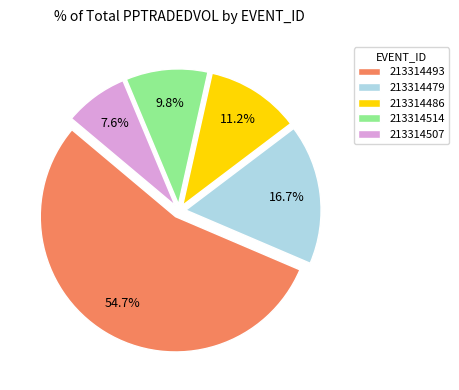

What percentage is the 213314486 slice, to the nearest percent?

11%